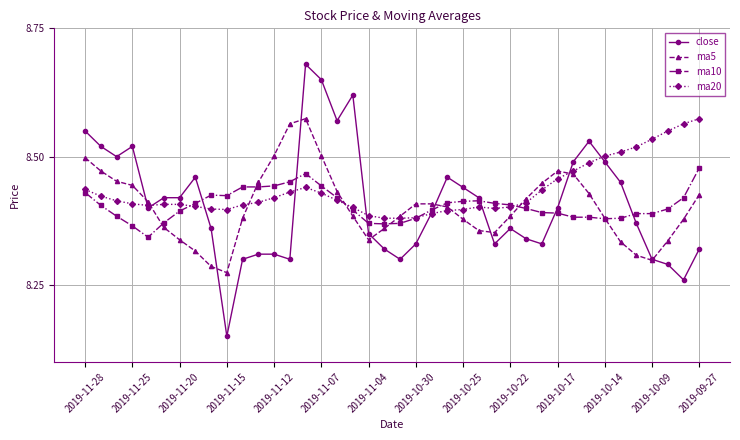

Count the close values in the range 8 to 9.

40